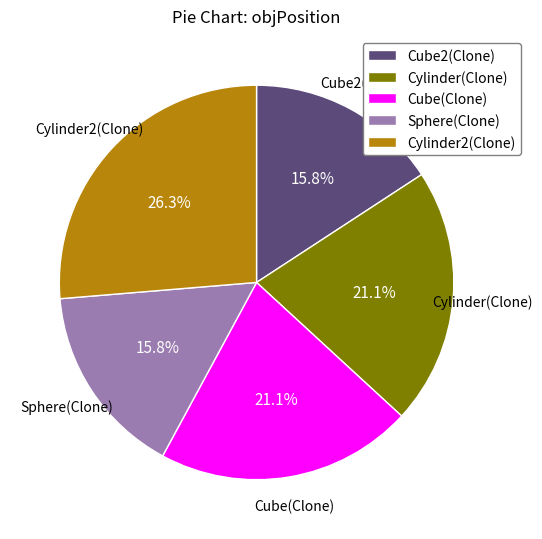

How many segments does this pie chart have?

5